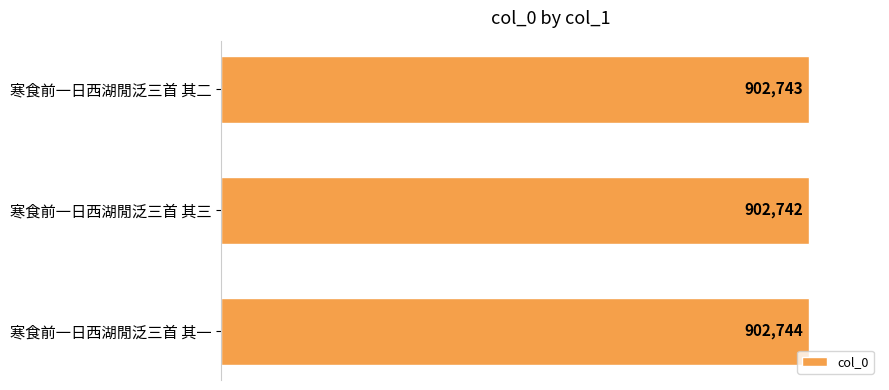

Does the chart contain any negative values?

No